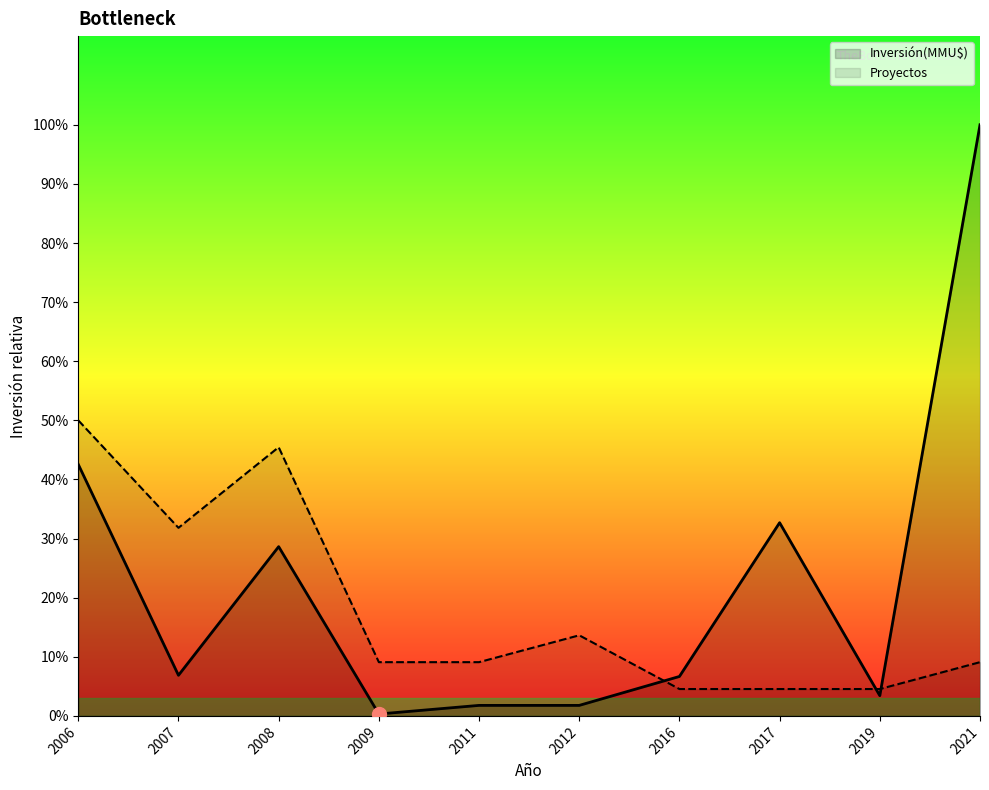

At how many categories does at least one series exceed 9537?

3